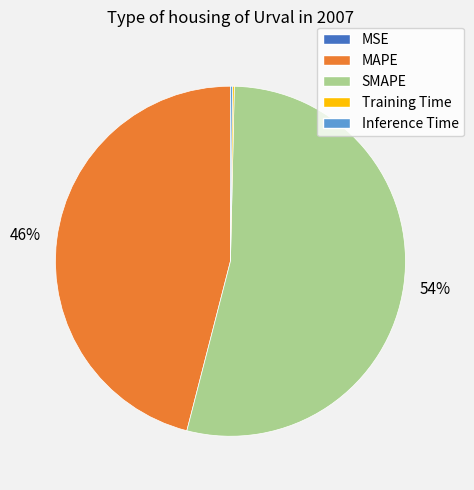

What is the majority slice?

SMAPE